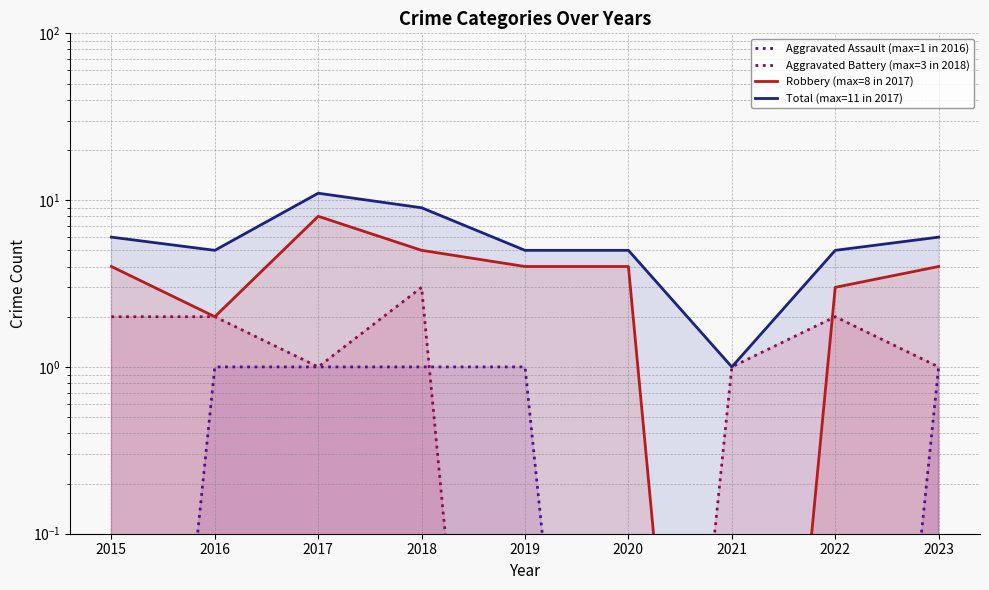

What is the difference between the maximum and minimum values in the Total (max=11 in 2017) series?

10.0